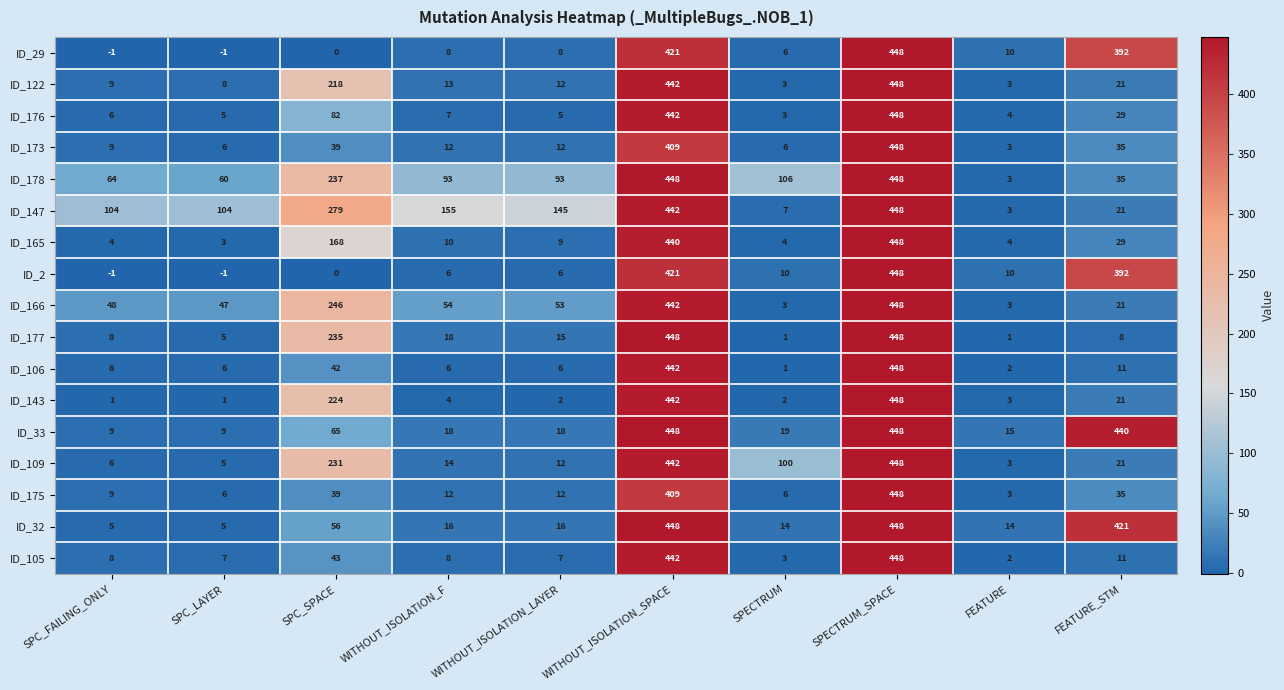

The ID_122 series shows 9 at SPC_FAILING_ONLY. True or false?

True